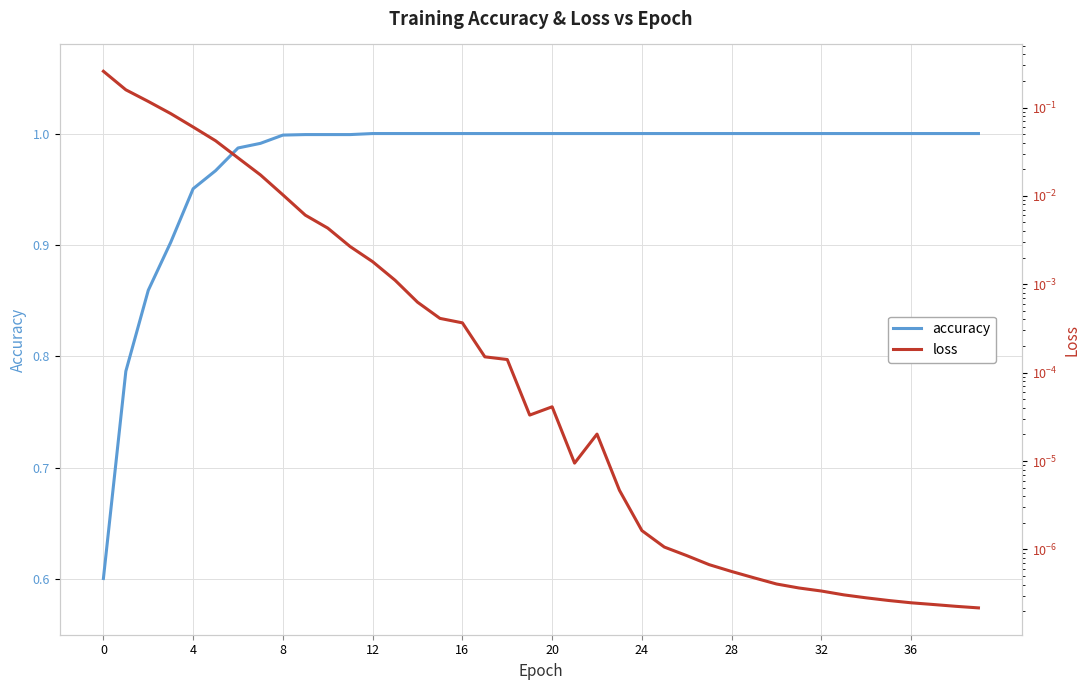

Reading right to left, list all the values displayed in this chart.

accuracy: 1.0	1.0	1.0	1.0	1.0	1.0	1.0	1.0	1.0	1.0	1.0	1.0	1.0	1.0	1.0	1.0	1.0	1.0	1.0	1.0	1.0	1.0	1.0	1.0	1.0	1.0	1.0	1.0	1.0	1.0	1.0	1.0	1.0	1.0	1.0	1.0	0.9	0.9	0.8	0.6
loss: 0.0	0.0	0.0	0.0	0.0	0.0	0.0	0.0	0.0	0.0	0.0	0.0	0.0	0.0	0.0	0.0	0.0	0.0	0.0	0.0	0.0	0.0	0.0	0.0	0.0	0.0	0.0	0.0	0.0	0.0	0.0	0.0	0.0	0.0	0.0	0.1	0.1	0.1	0.2	0.3